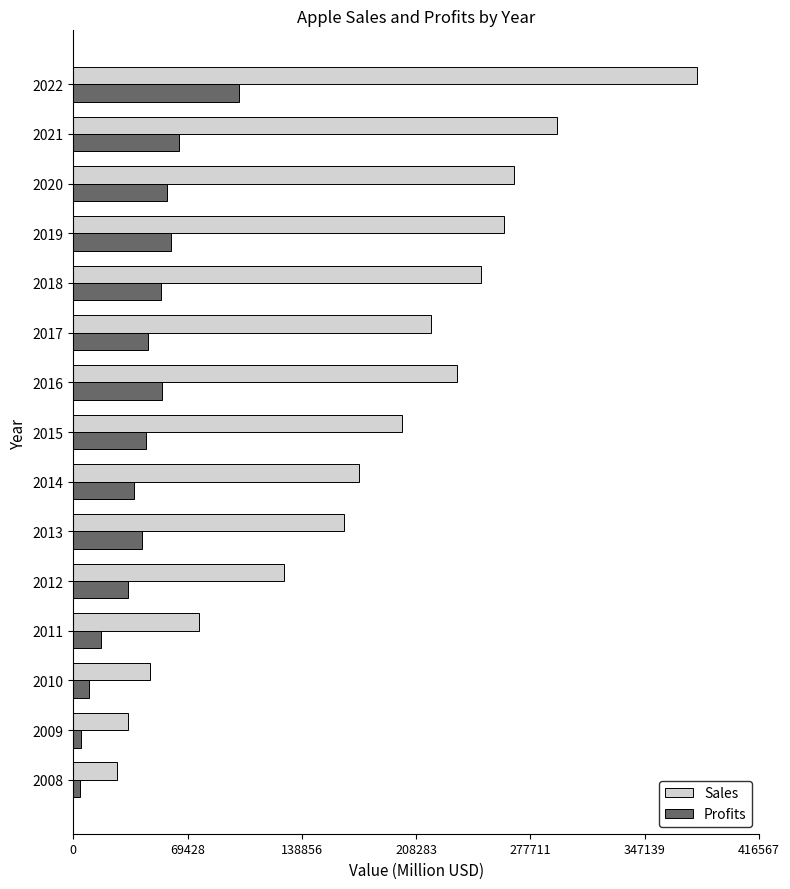

What is the average value of the Sales series?

183238